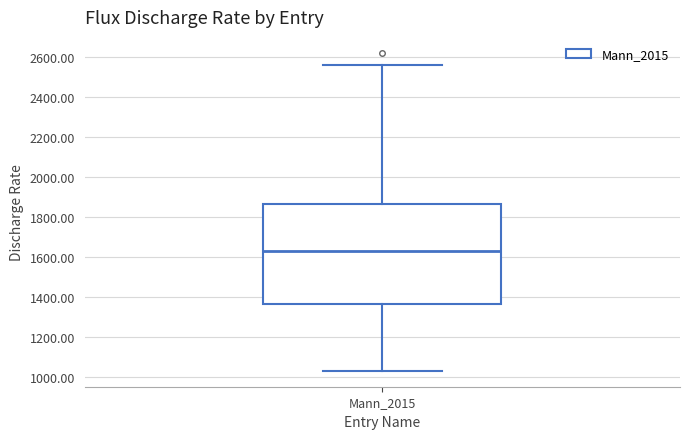

Read this box plot against the y-axis: the position of the median line, the range covered by the box, and the ends of both whiskers. The values are not printed on the chart, so give them approximately, as read against the axis.

median 1620, box 1360 to 1860, whiskers 1020 to 2560